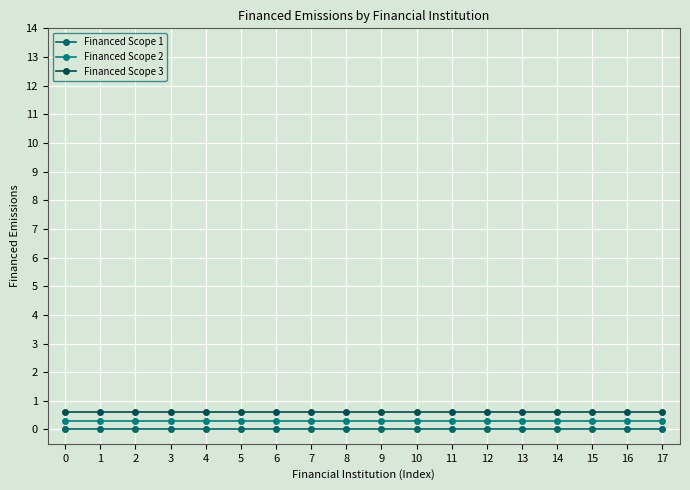

Reading left to right, extract all data points from this chart.

Financed Scope 1: 0.0	0.0	0.0	0.0	0.0	0.0	0.0	0.0	0.0	0.0	0.0	0.0	0.0	0.0	0.0	0.0	0.0	0.0
Financed Scope 2: 0.3	0.3	0.3	0.3	0.3	0.3	0.3	0.3	0.3	0.3	0.3	0.3	0.3	0.3	0.3	0.3	0.3	0.3
Financed Scope 3: 0.6	0.6	0.6	0.6	0.6	0.6	0.6	0.6	0.6	0.6	0.6	0.6	0.6	0.6	0.6	0.6	0.6	0.6